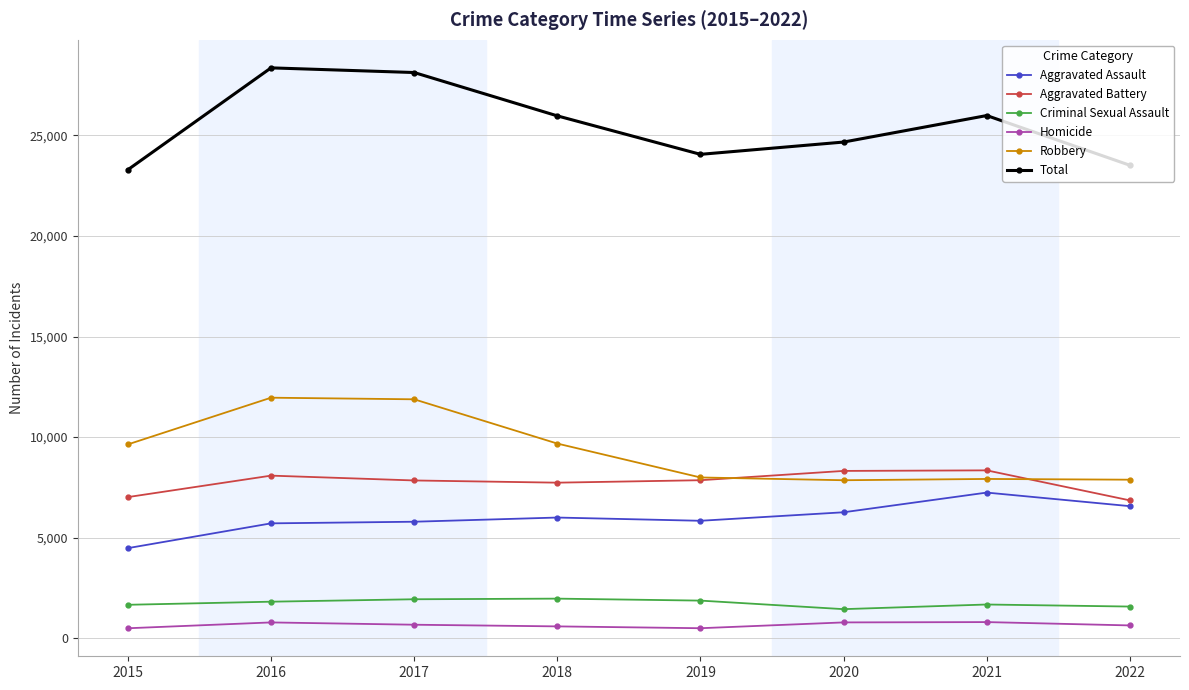

What is the sum of the Homicide values at 2022 and 2018?

1226